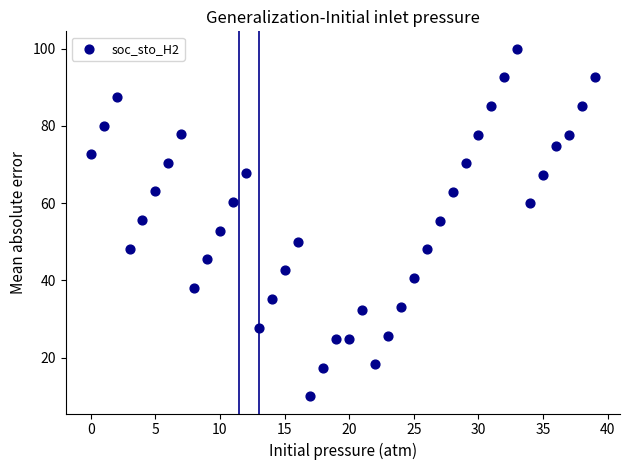

What is the range of Y values (max minus min)?

90.0